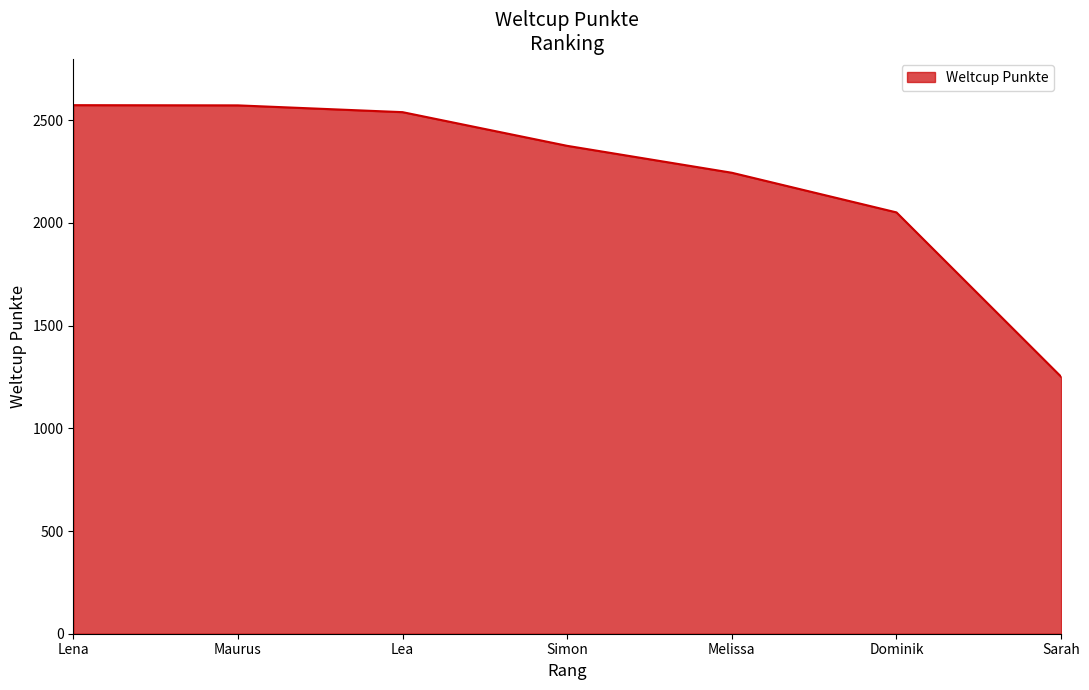

What position from the left is Sarah?

7